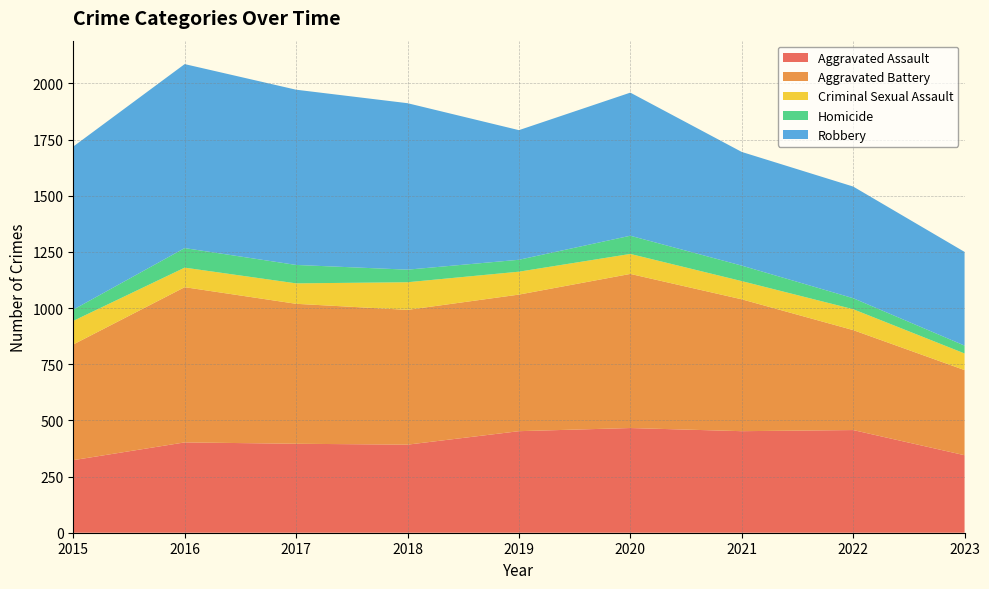

Reading left to right, list all the values displayed in this chart.

Aggravated Assault: 323	402	396	392	452	466	452	457	345
Aggravated Battery: 515	691	623	600	608	686	587	445	379
Criminal Sexual Assault: 105	87	91	123	102	89	81	93	74
Homicide: 50	87	82	56	53	81	69	49	35
Robbery: 726	819	780	741	577	637	506	497	417